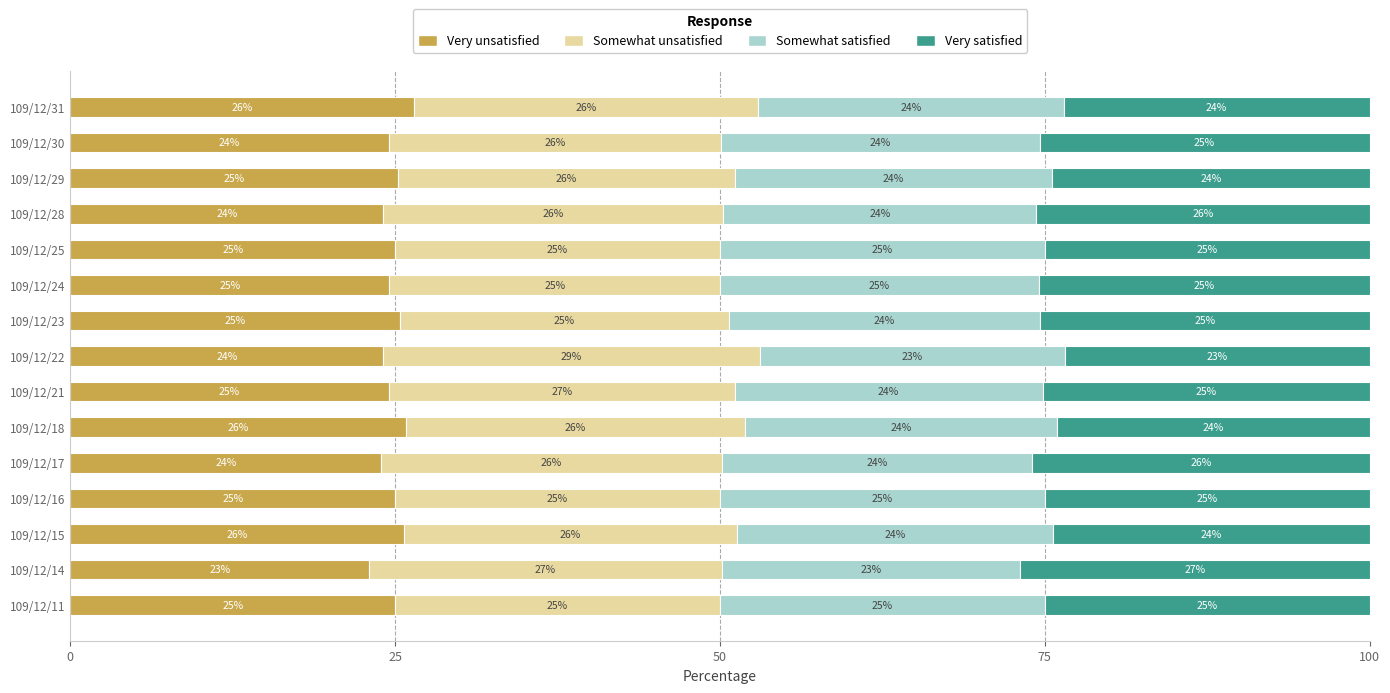

What is the total value across all series at 109/12/28?

100.0